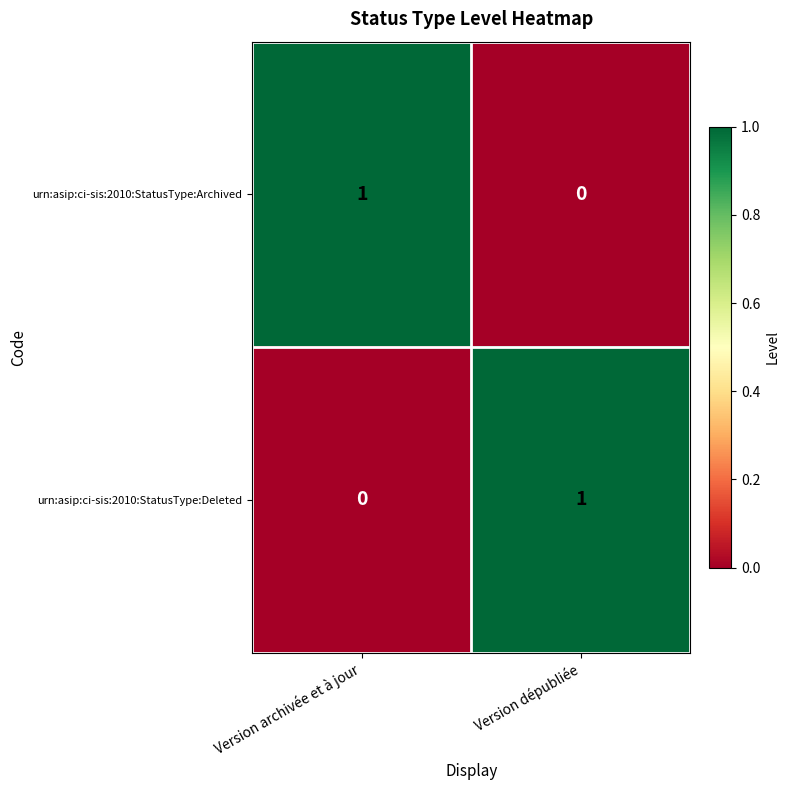

Reading right to left, transcribe all the data shown in this chart.

urn:asip:ci-sis:2010:StatusType:Archived: Version dépubliée=0	Version archivée et à jour=1
urn:asip:ci-sis:2010:StatusType:Deleted: Version dépubliée=1	Version archivée et à jour=0